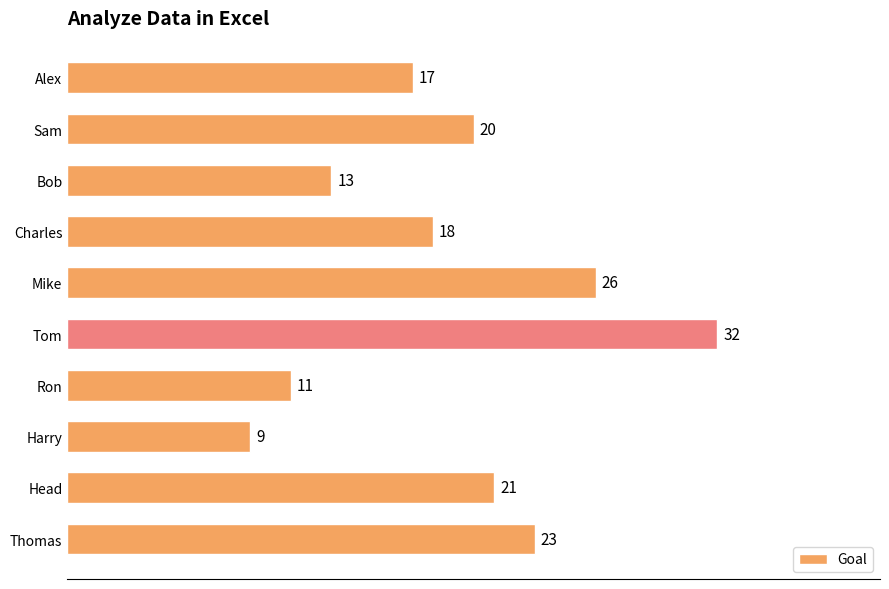

What is the sum of all values?

190